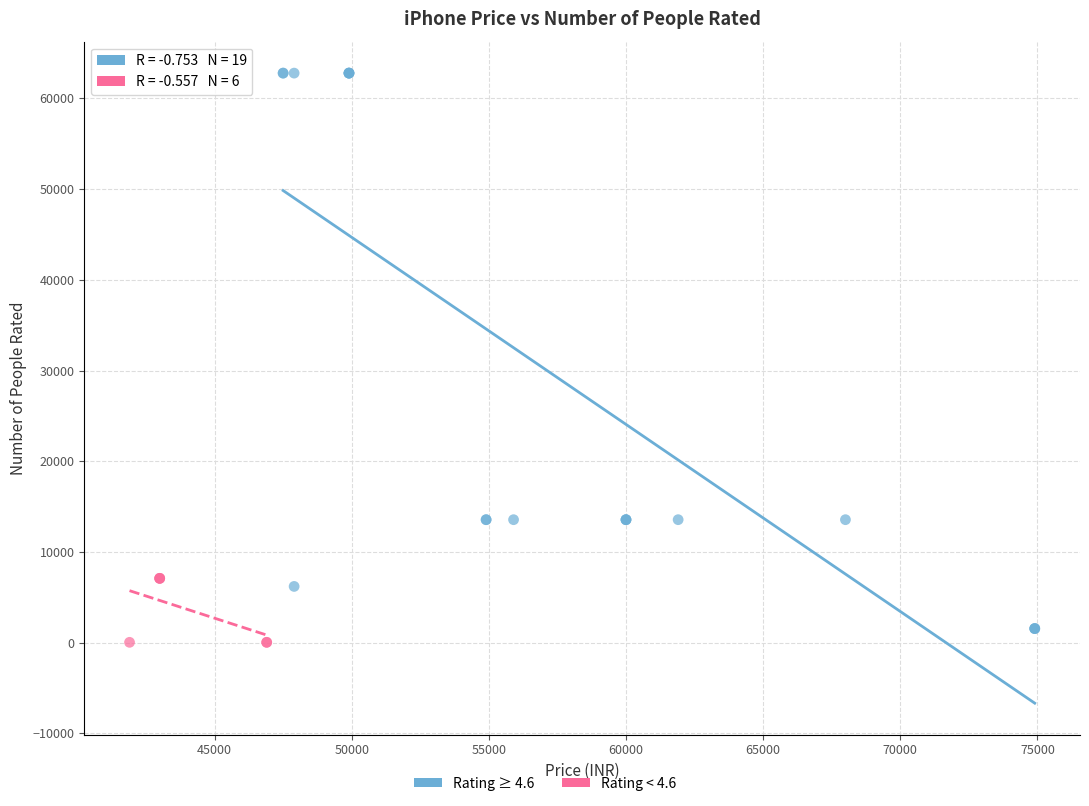

Which series has the widest spread of Y values?

Rating ≥ 4.6